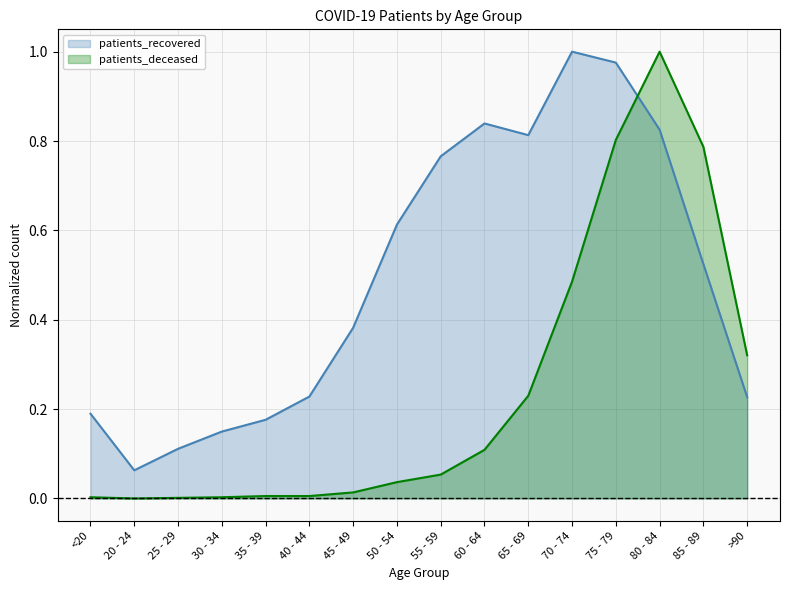

How many distinct data groups are displayed?

2